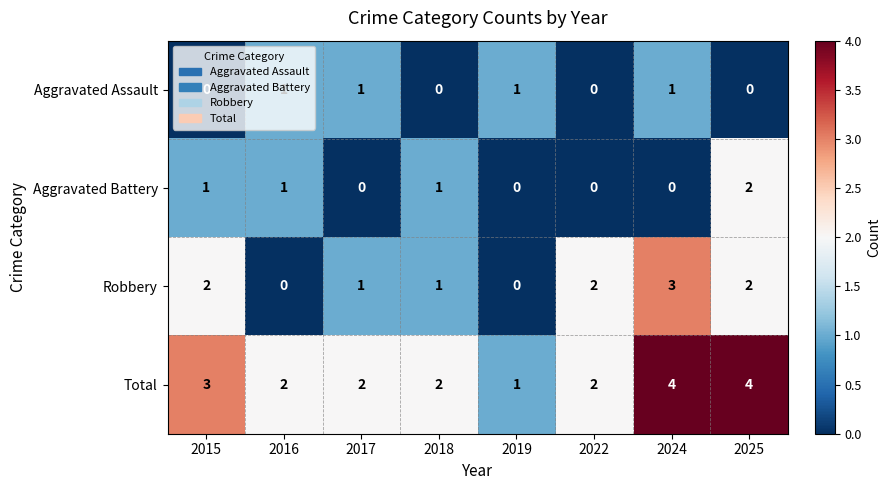

The value of Total at 2022 is 3. True or false?

False